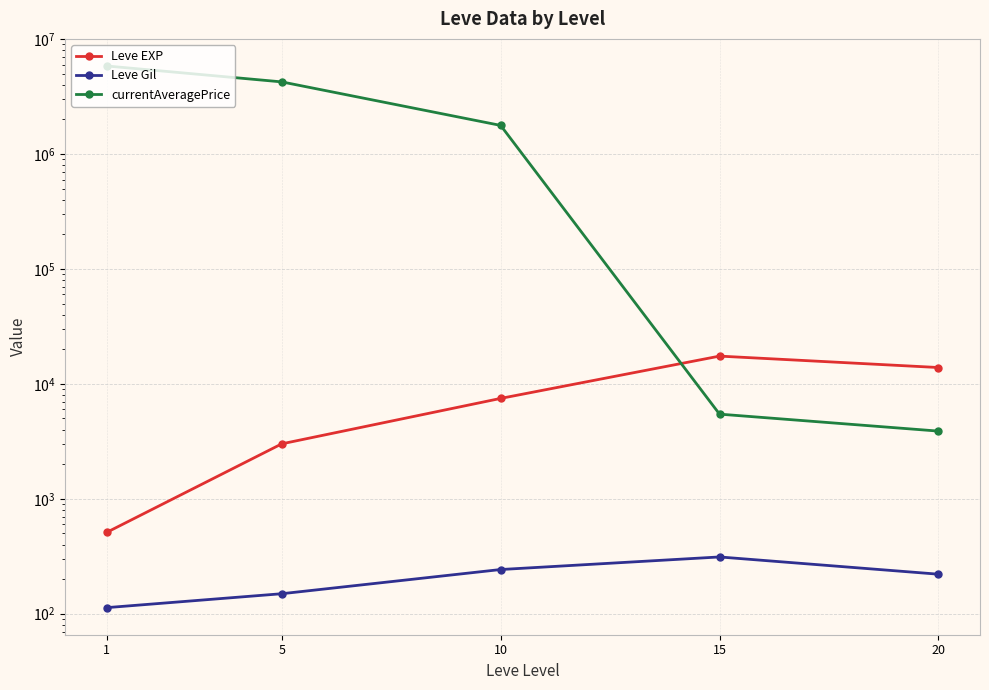

Which category has the lowest value in the currentAveragePrice series?

20